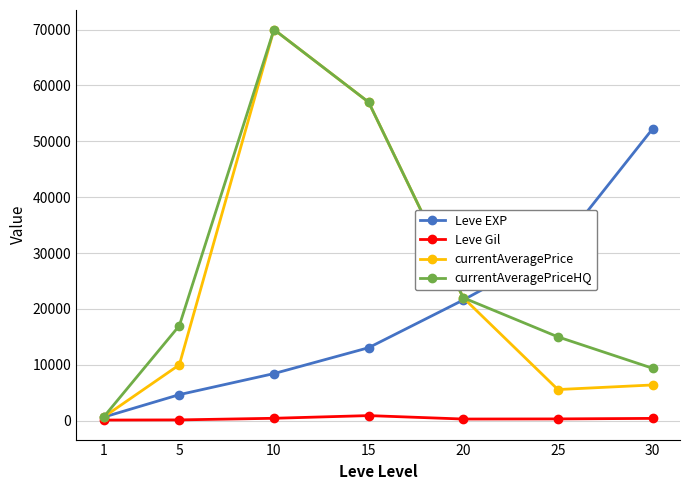

What is the greatest value displayed?

70004